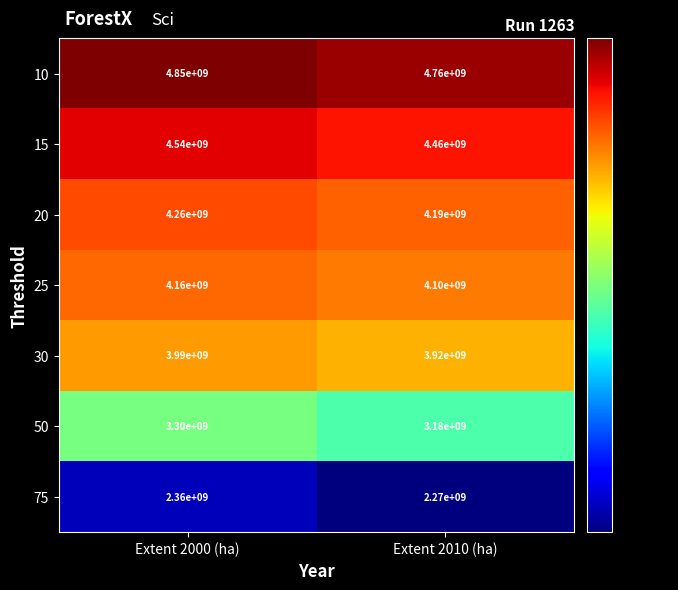

List the labels in order of 20 value, smallest first.

Extent 2010 (ha), Extent 2000 (ha)